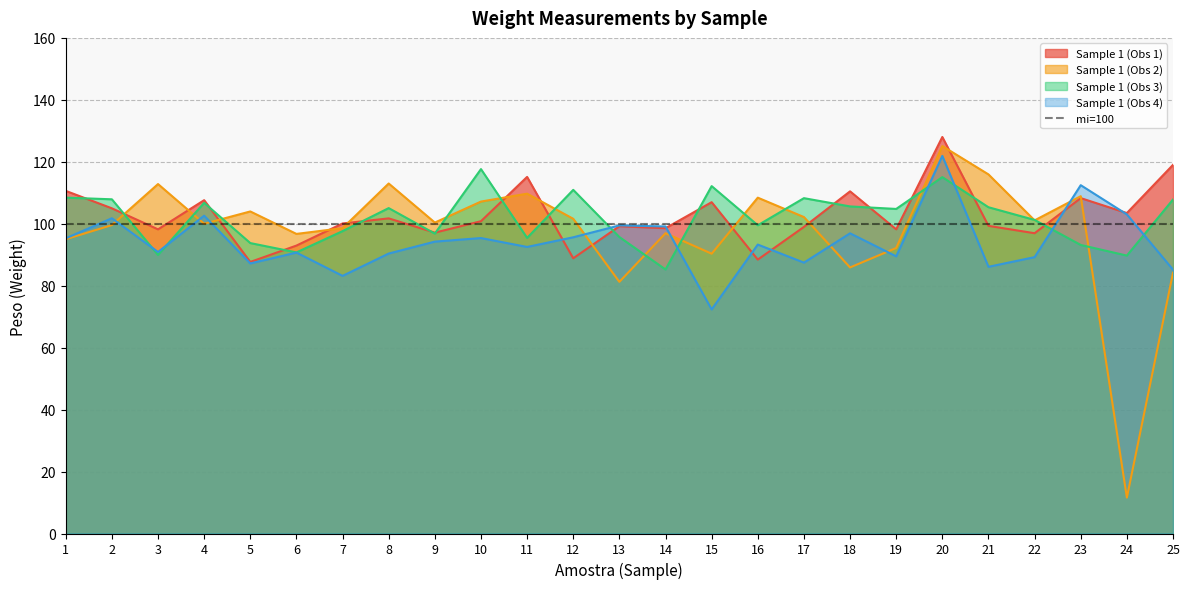

Between which two adjacent categories do Sample 1 (Obs 3) and Sample 1 (Obs 4) first intersect?

2 and 3